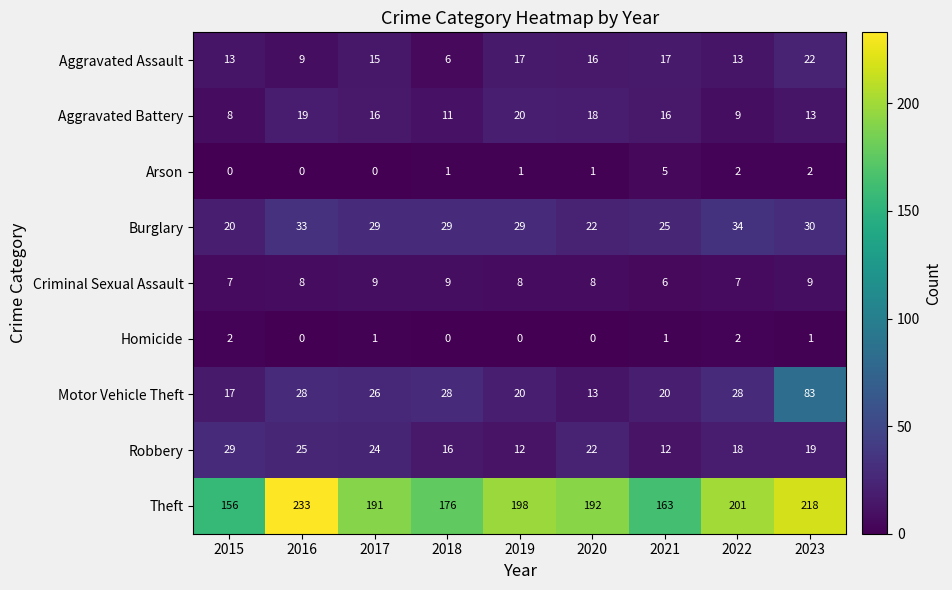

What is the total value across all series at 2019?

305